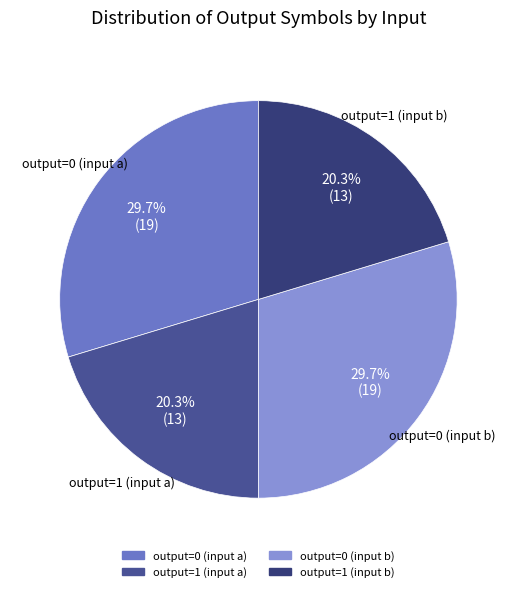

Is it true that output=1 (input a) is 20% of the pie?

True